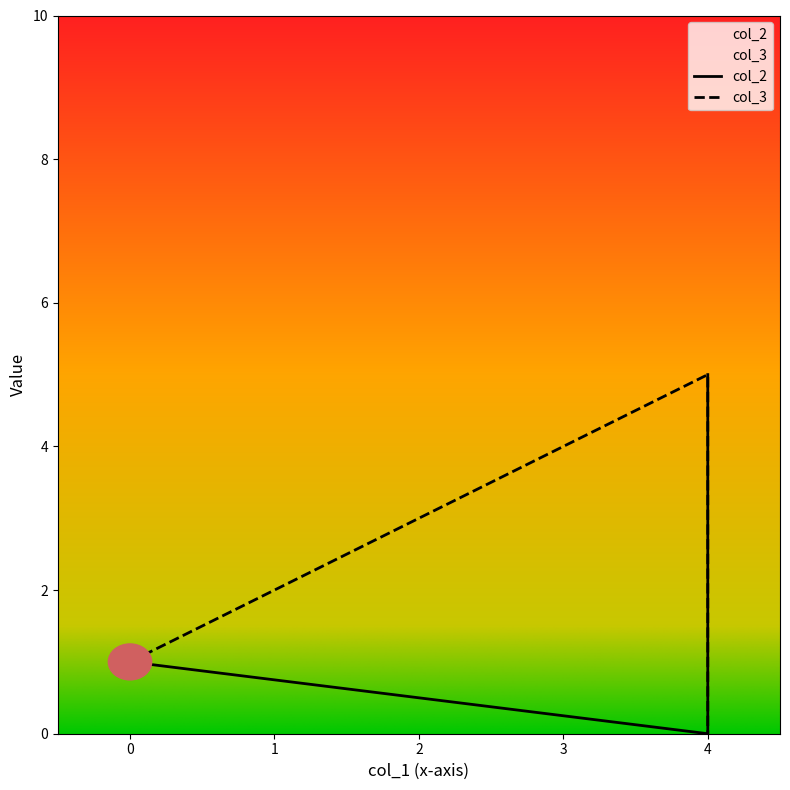

What is the difference between the second highest and minimum values in the col_3 series?

1